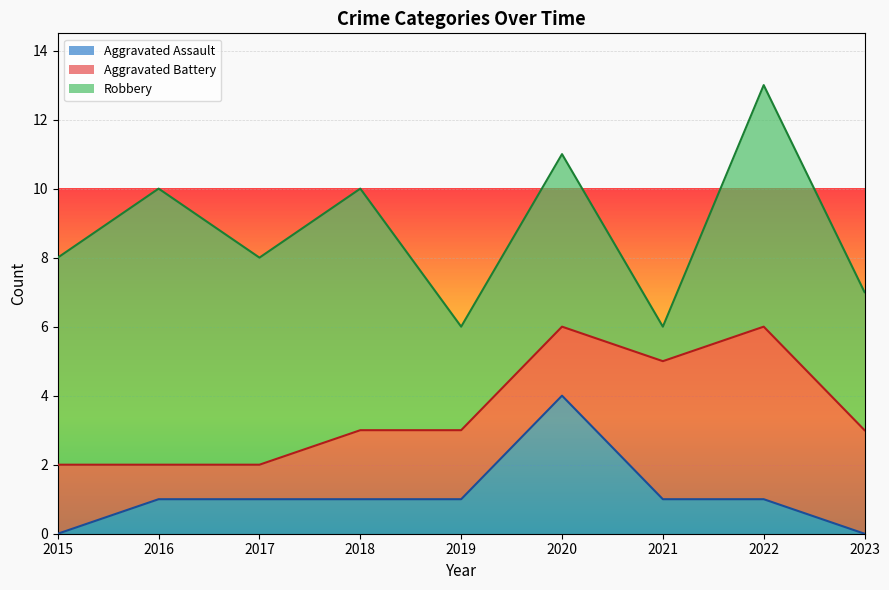

The Aggravated Battery series shows 3 at 2020. True or false?

False